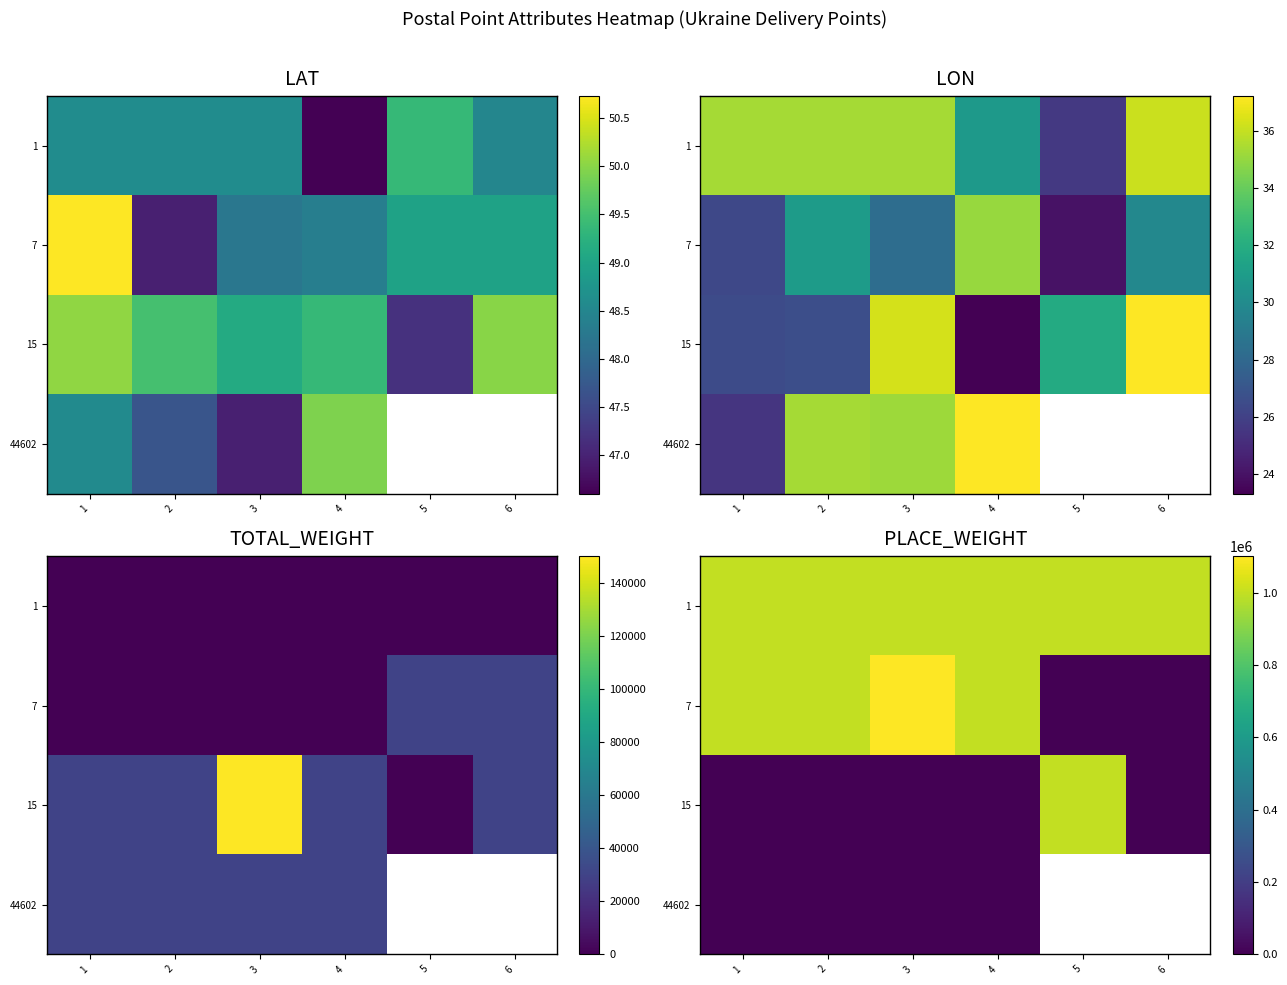

At which category is the sum across all series the highest?

3